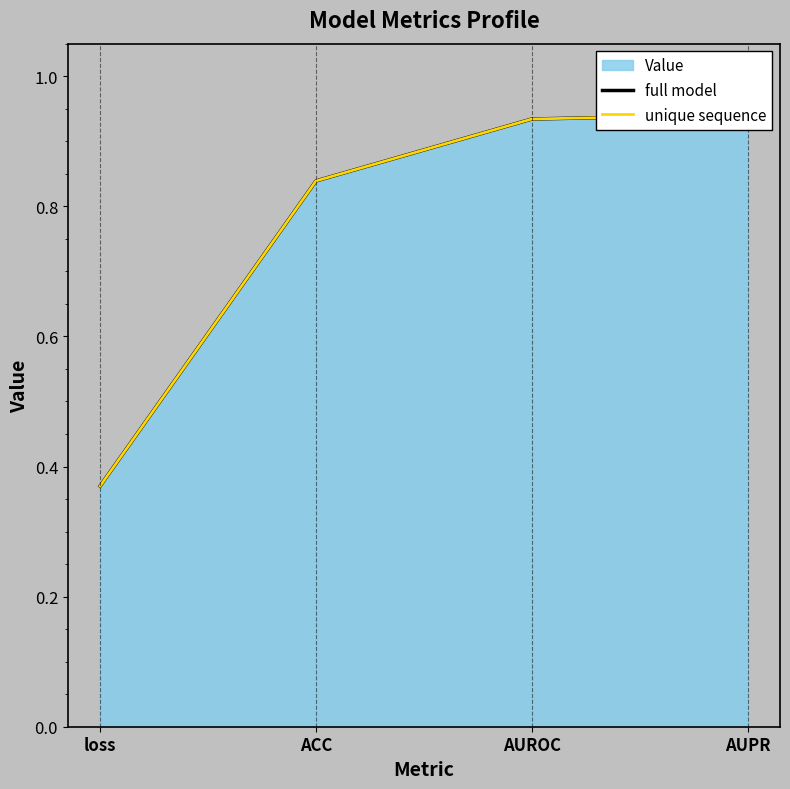

True or false: unique sequence has more than 2 interior local peaks.

False